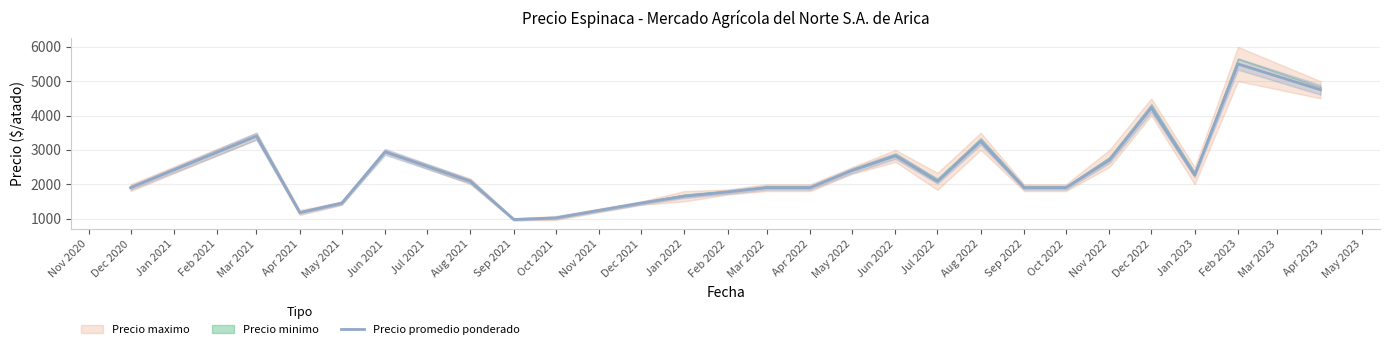

Is it true that Precio promedio ponderado equals 1650.0 at Jan 2022?

True